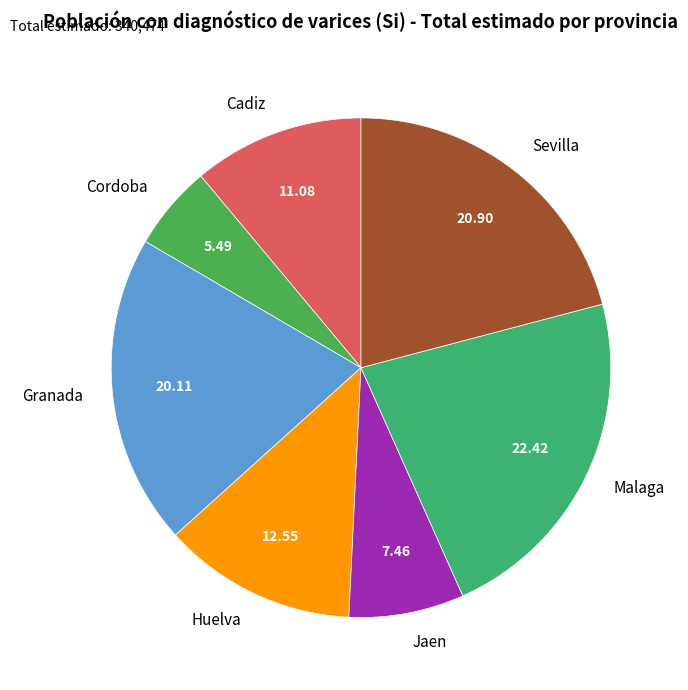

Does Huelva account for over 50% of the chart?

No